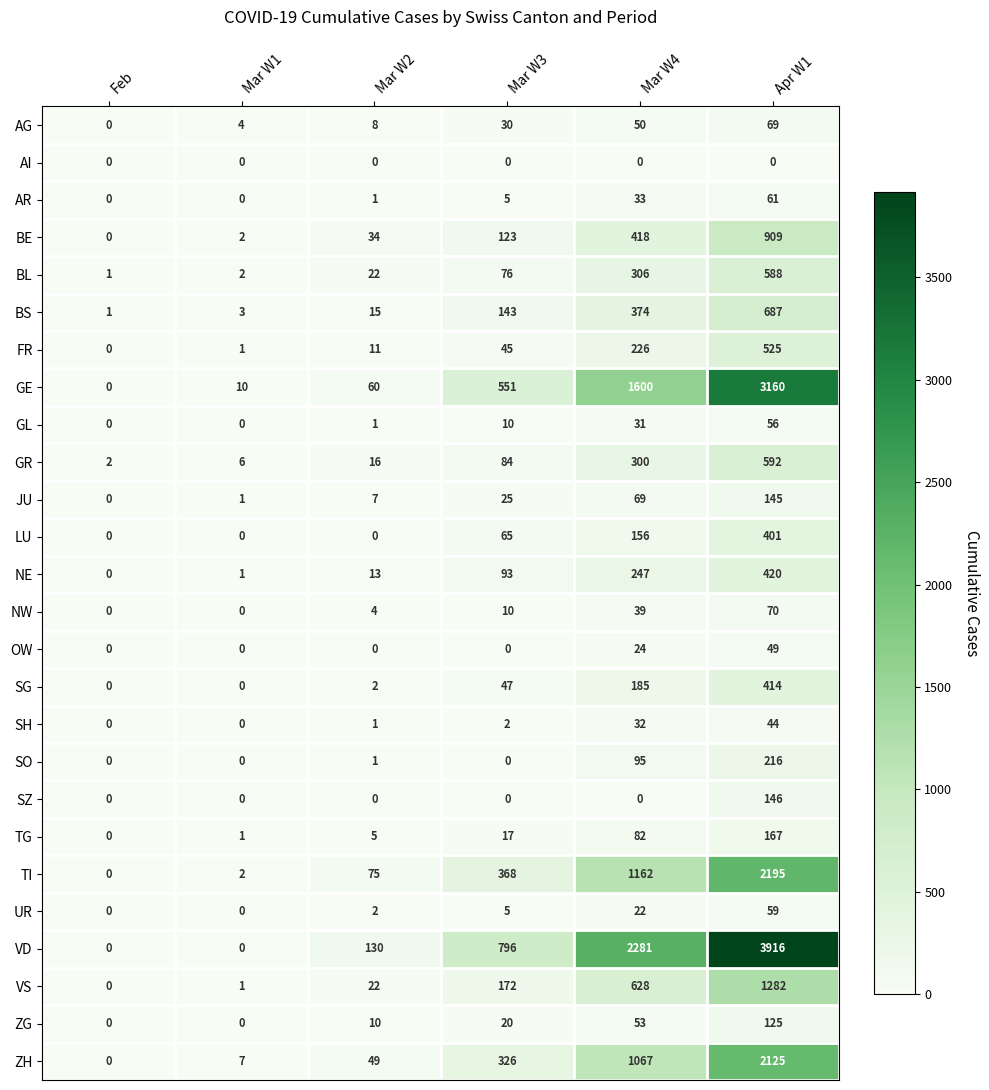

List the labels in order of TG value, smallest first.

Feb, Mar W1, Mar W2, Mar W3, Mar W4, Apr W1